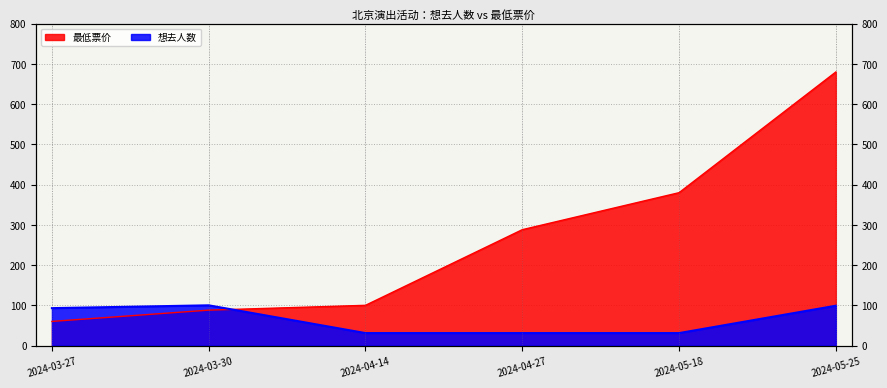

What is the label of the 3rd point from the right?

2024-04-27